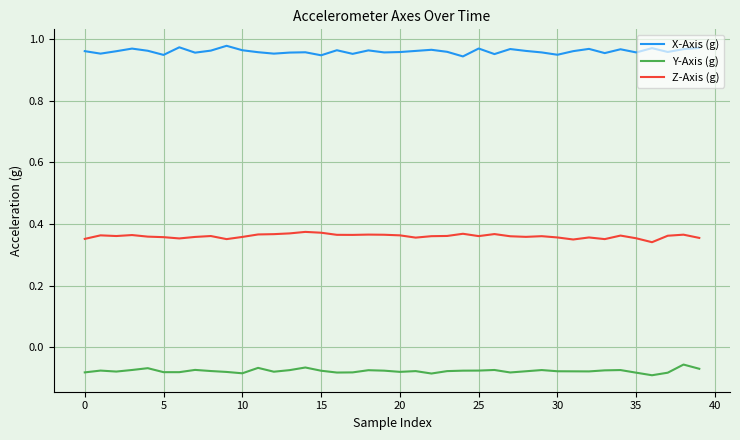

Rank the series by their average value, from highest to lowest.

X-Axis (g), Z-Axis (g), Y-Axis (g)